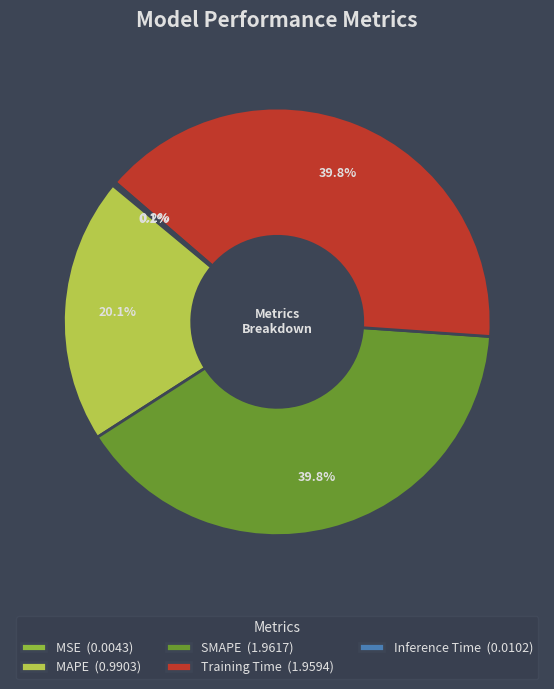

To the nearest percent, what portion does Training Time represent?

40%